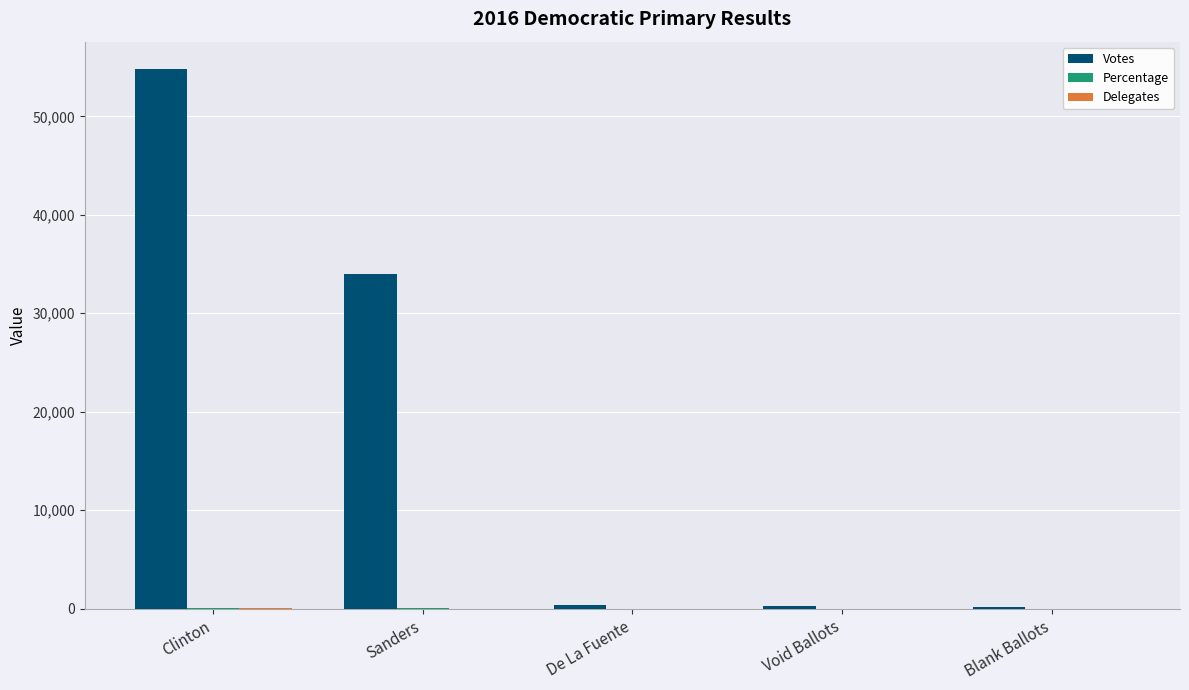

Which series has the largest total across all categories?

Votes